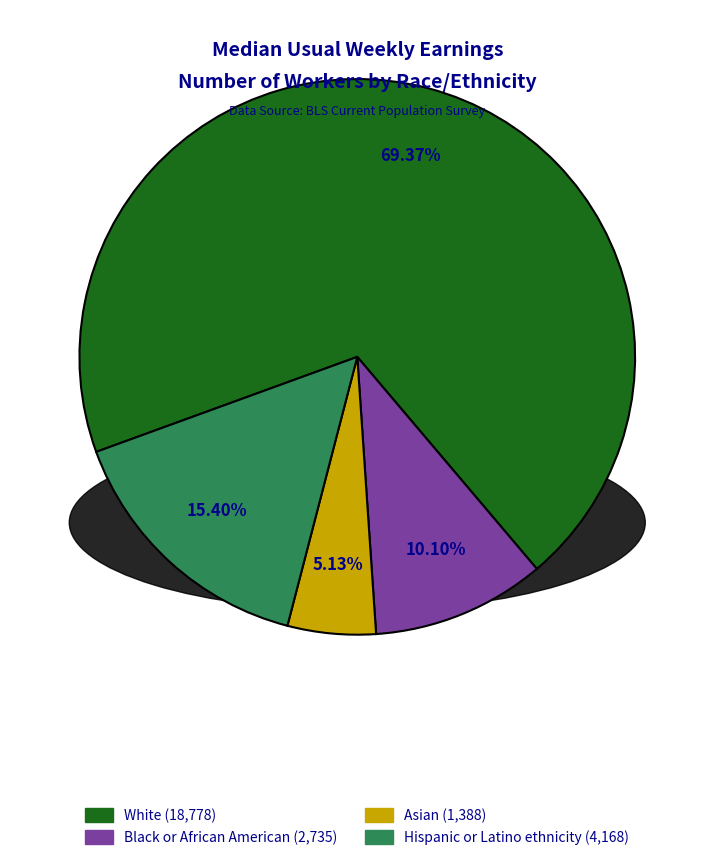

To the nearest percent, what percentage of the pie is Asian?

5%